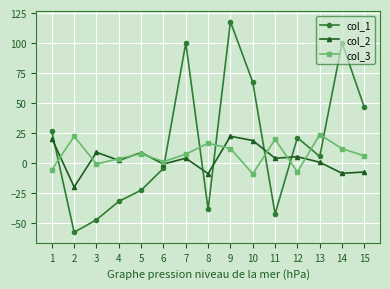

Is the value of col_2 at 4 greater than the value of col_3 at 12?

Yes